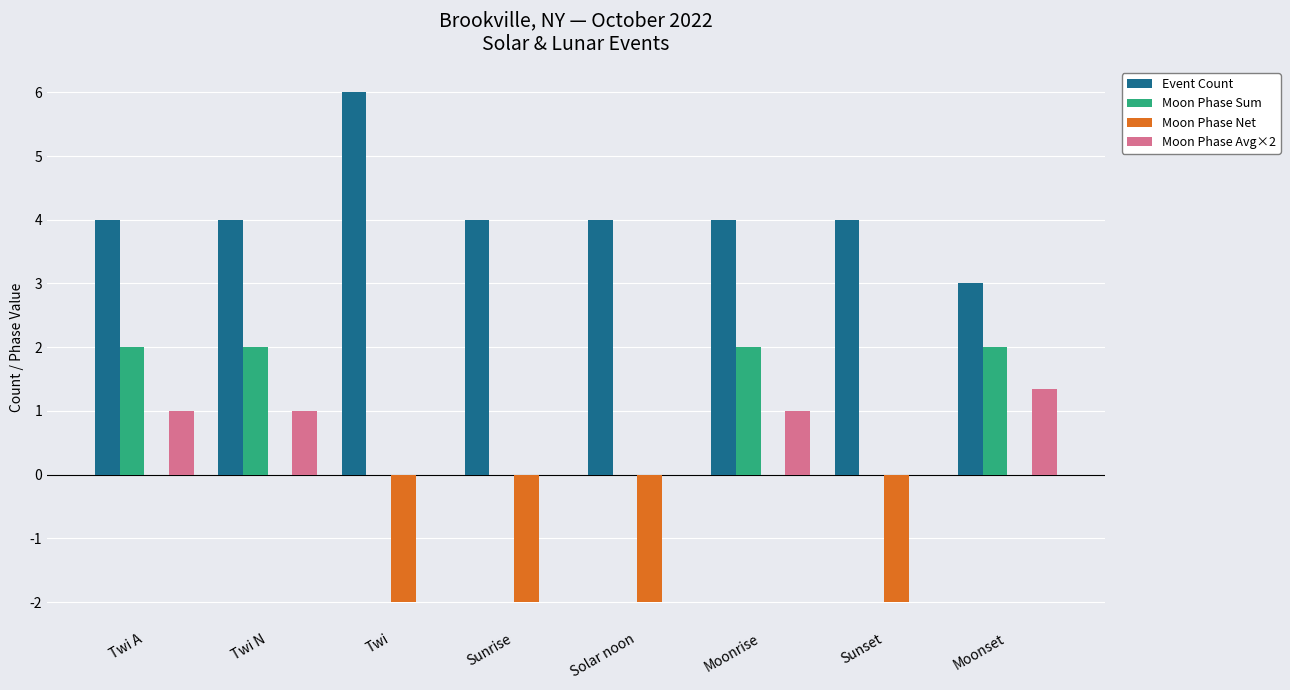

Are the bars grouped side by side (vs. stacked)?

Yes